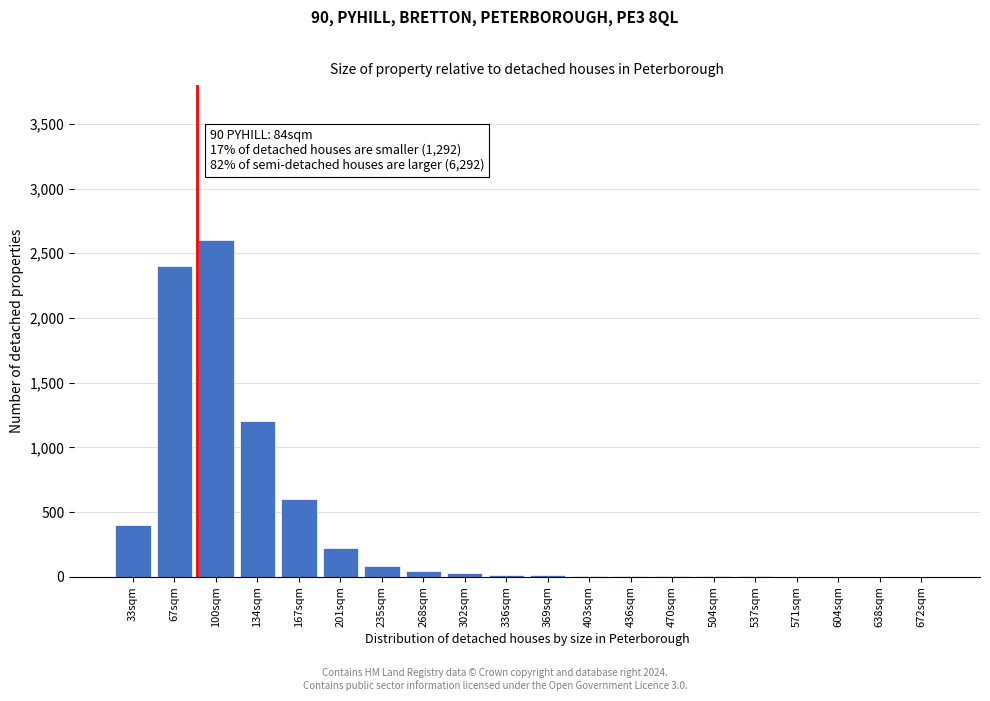

Which category has the highest value across all series?

100sqm